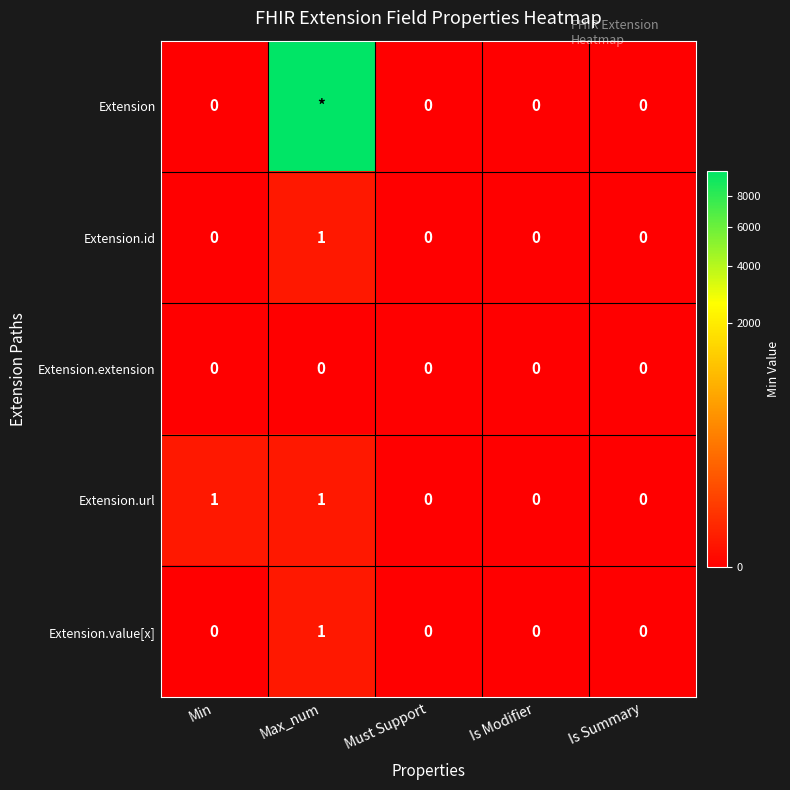

Between Is Summary and Must Support, which is larger?

Is Summary